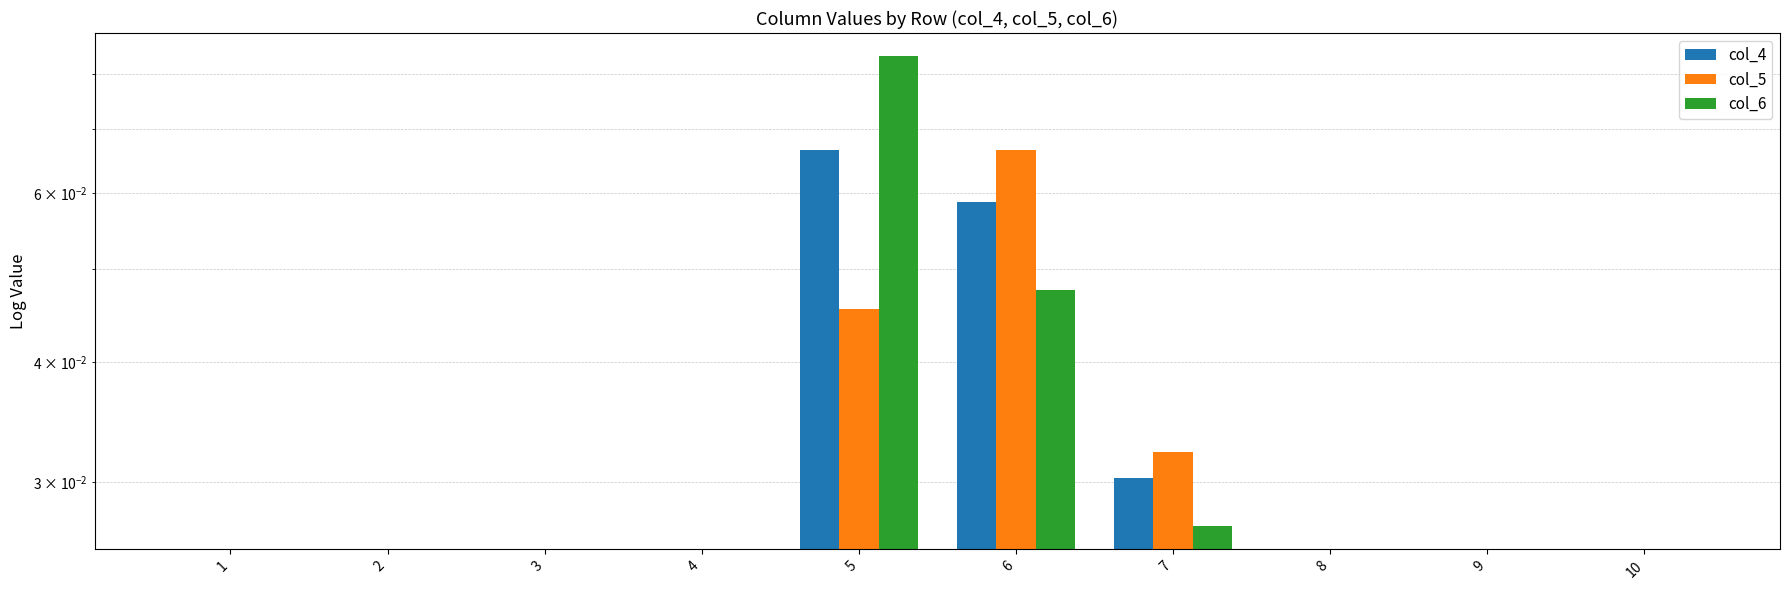

How many values in the col_6 series exceed 0?

3